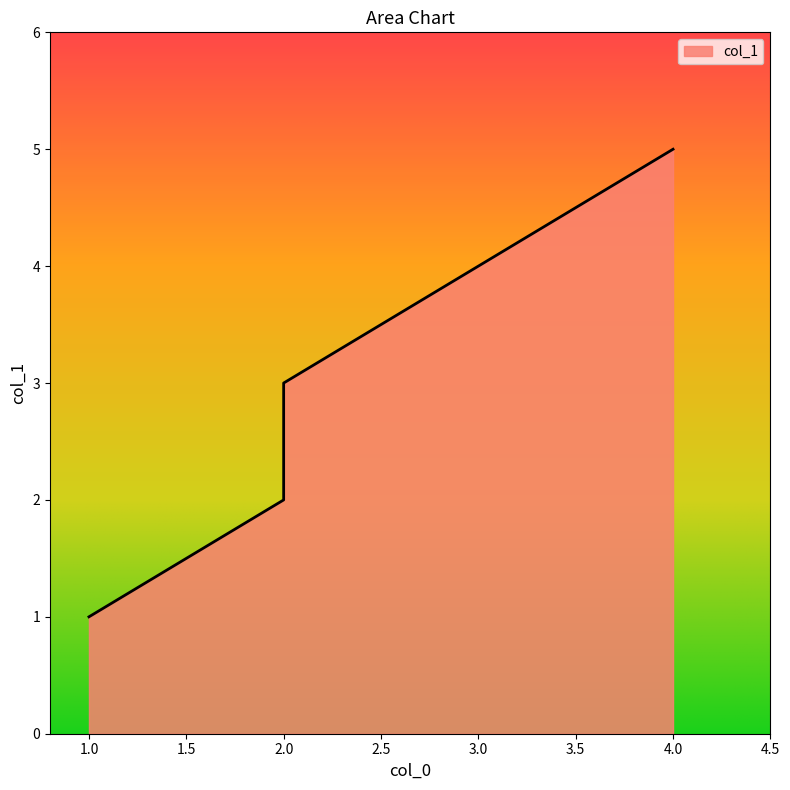

List the labels in order of value, largest first.

4, 2, 2, 1